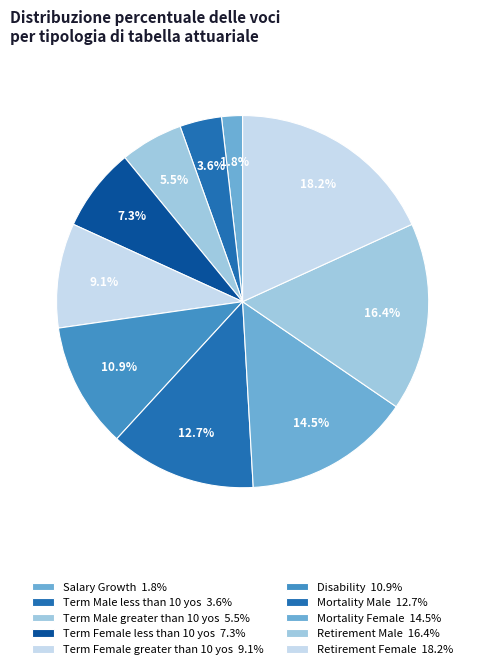

How many segments does this pie chart have?

10